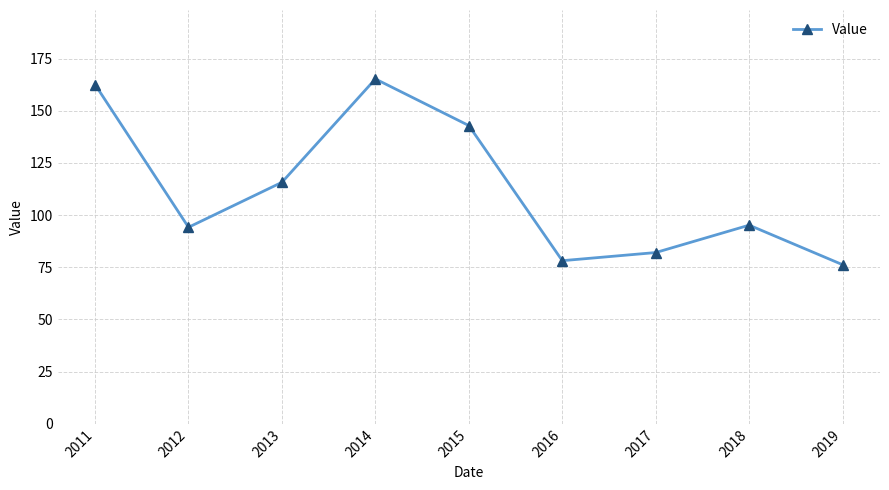

What is the sum of the values at 2017 and 2014?

247.3